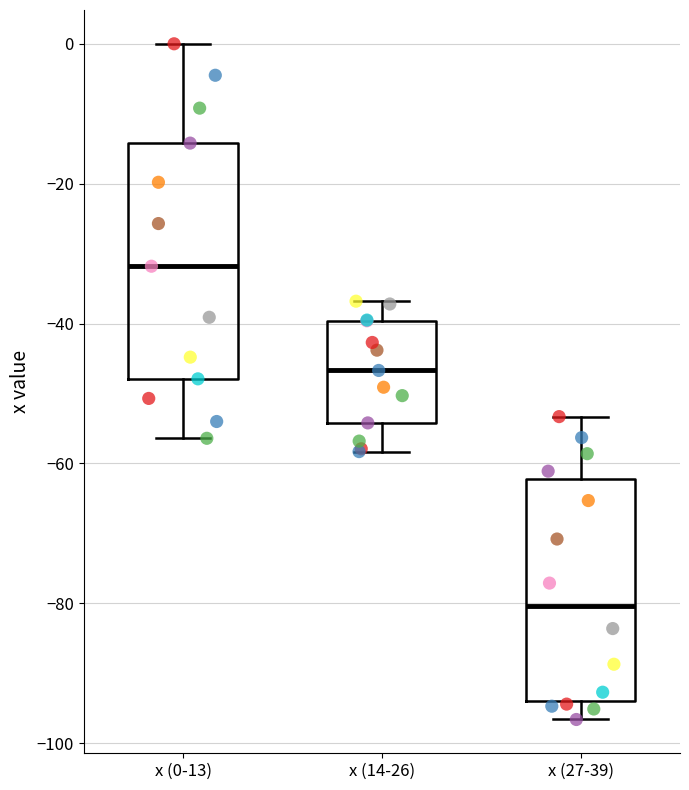

Reading left to right, transcribe this box plot: for each box, give where its median line is, the range the box spans, and where its two whiskers end, as read against the y-axis. The values are not printed on the chart, so give them approximately, as read against the axis.

x (0-13): median -32, box -48 to -14, whiskers -56 to 0
x (14-26): median -46, box -54 to -40, whiskers -58 to -36
x (27-39): median -80, box -94 to -62, whiskers -96 to -54